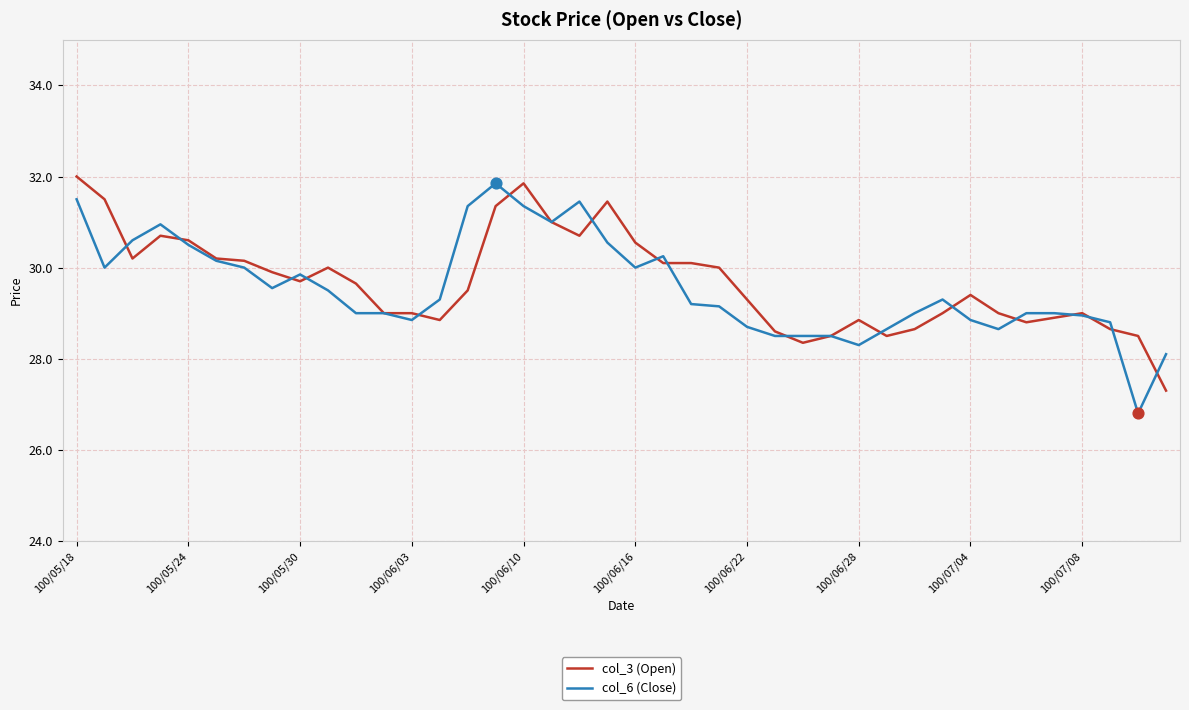

What is the maximum value shown in the chart?

32.0